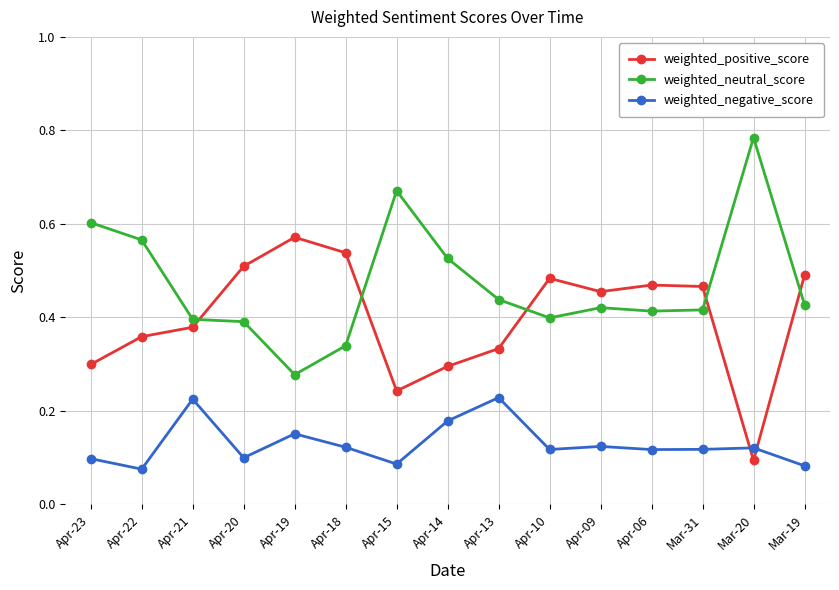

True or false: weighted_neutral_score and weighted_negative_score cross at least once.

False